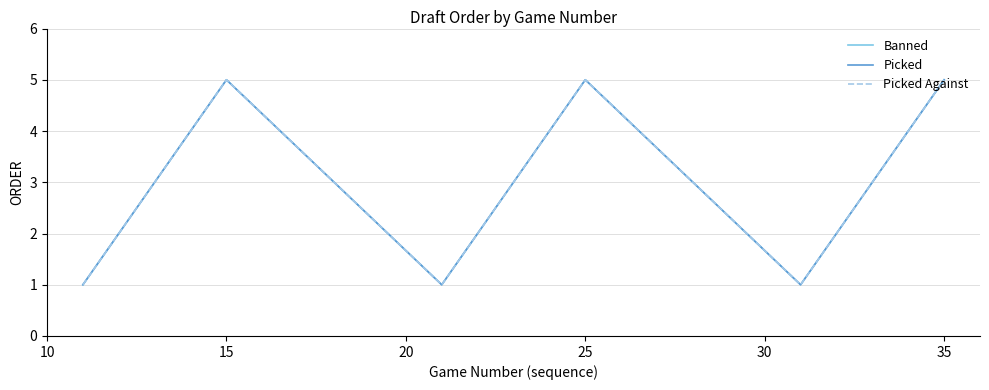

At how many categories does at least one series exceed 3?

6